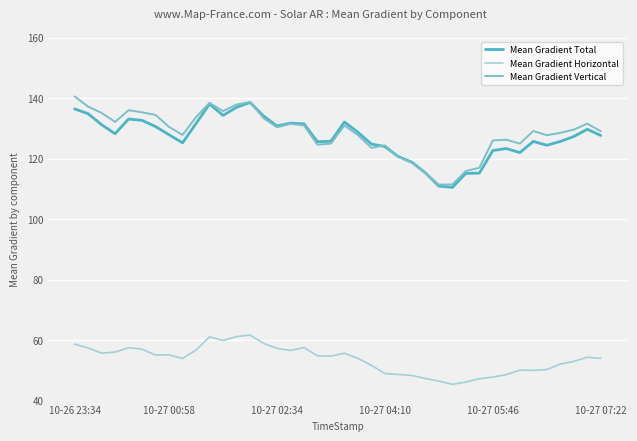

What is the difference between the maximum and minimum values in the Mean Gradient Total series?

28.1